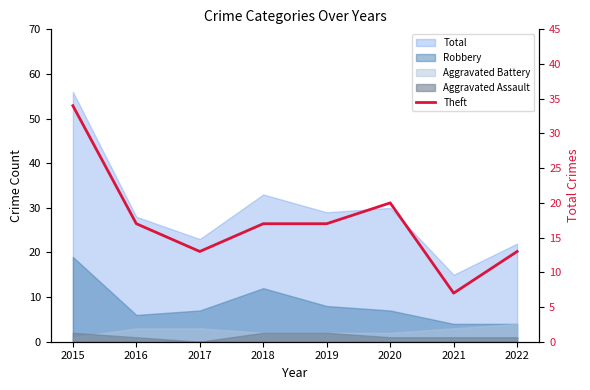

Count the values in the range 13 to 20.

6